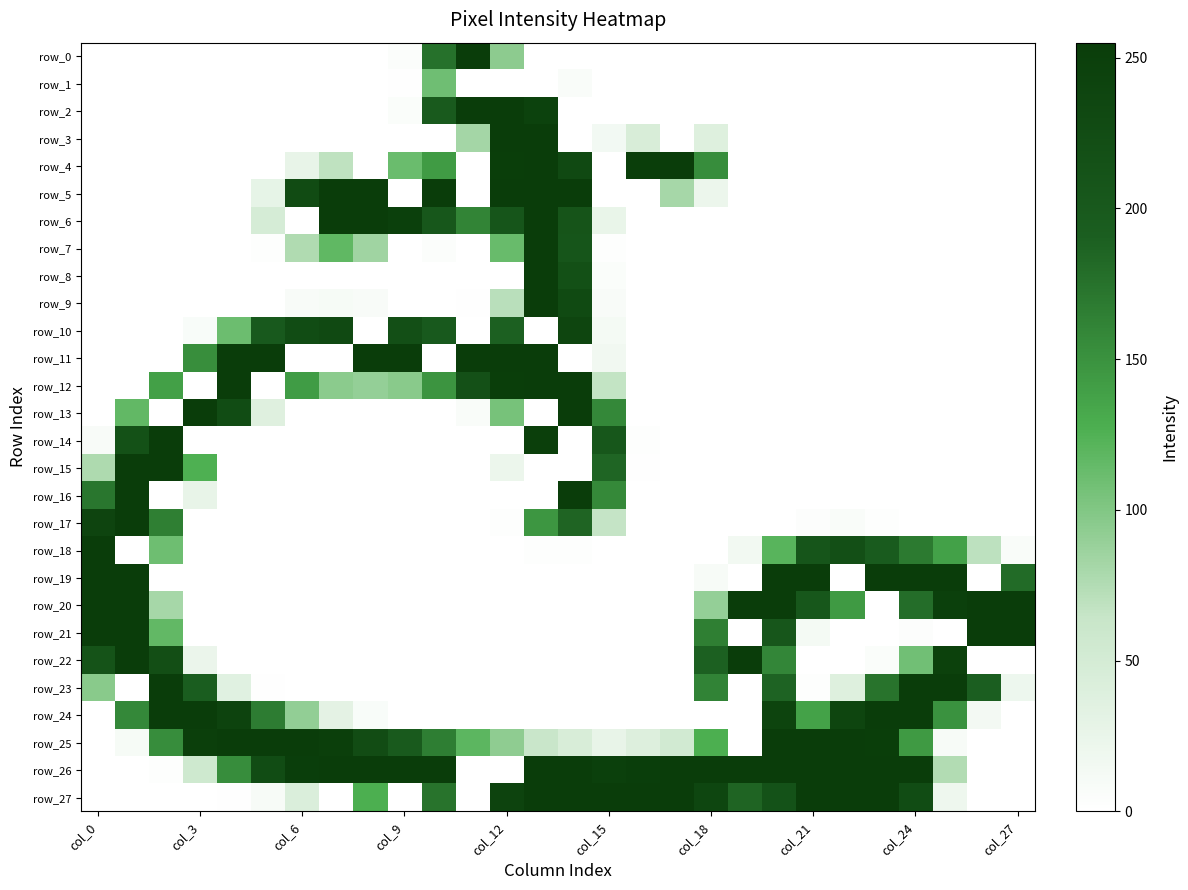

What is the maximum value for row_2?

255